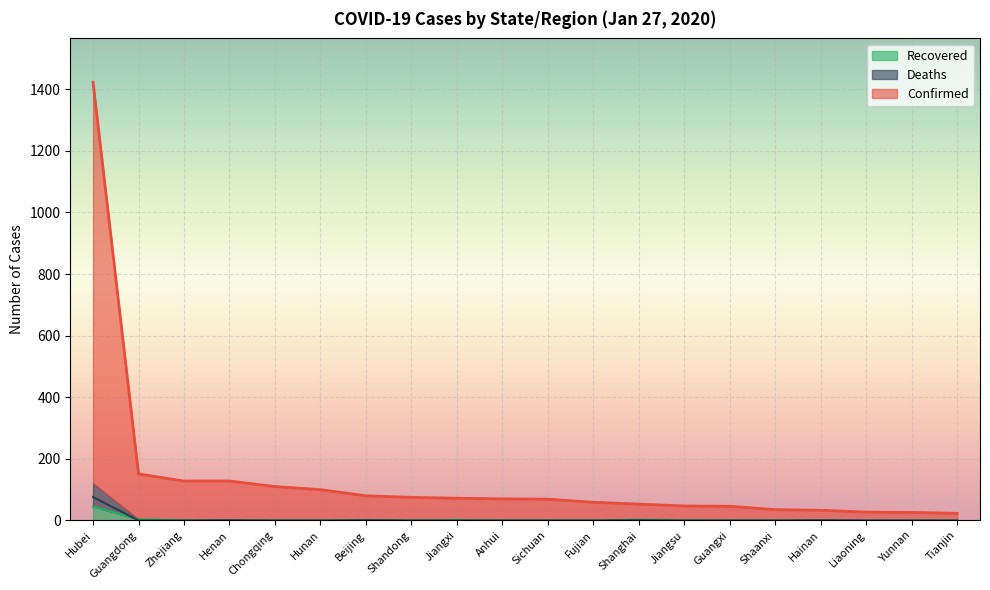

What is the difference between the maximum and minimum values in the Recovered series?

45